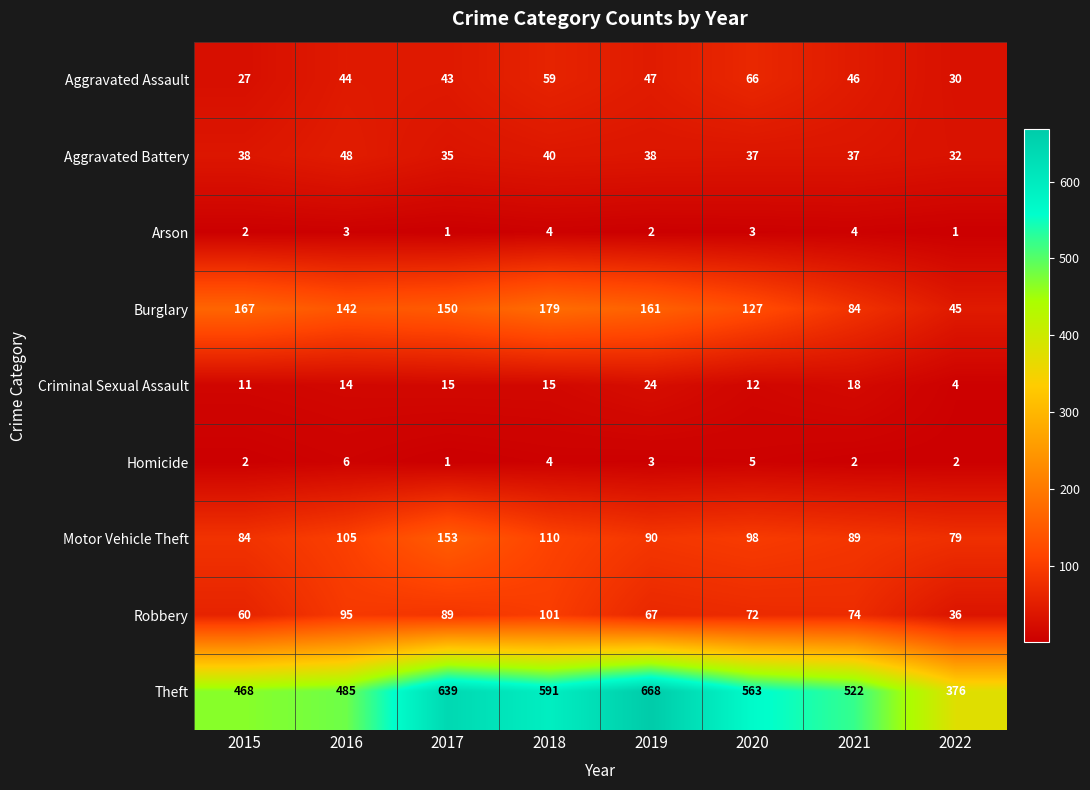

Where is Motor Vehicle Theft nearest to the value 116?

2018